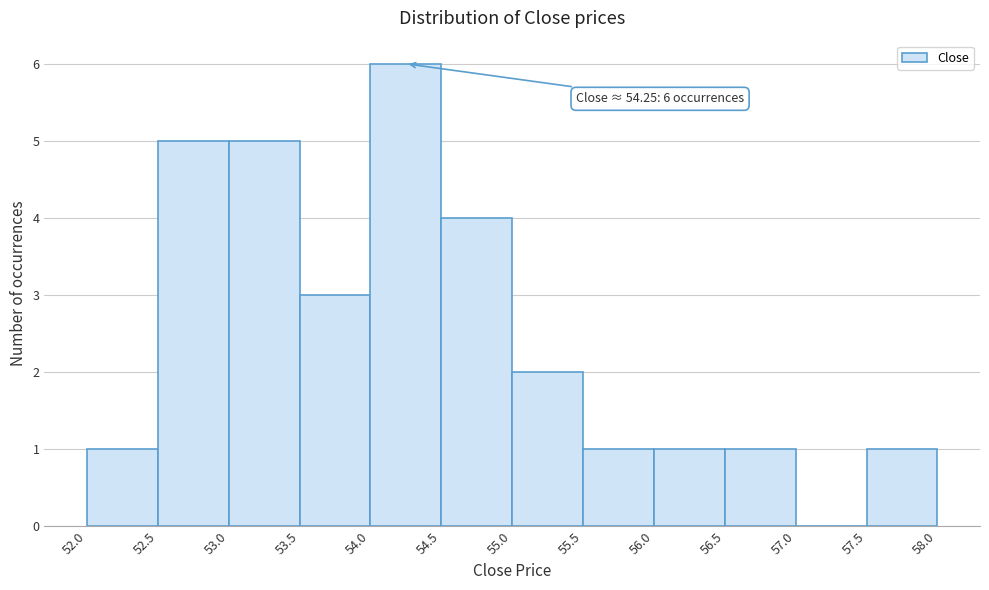

Over which range of the x-axis is the bar tallest?

54.0 to 54.5